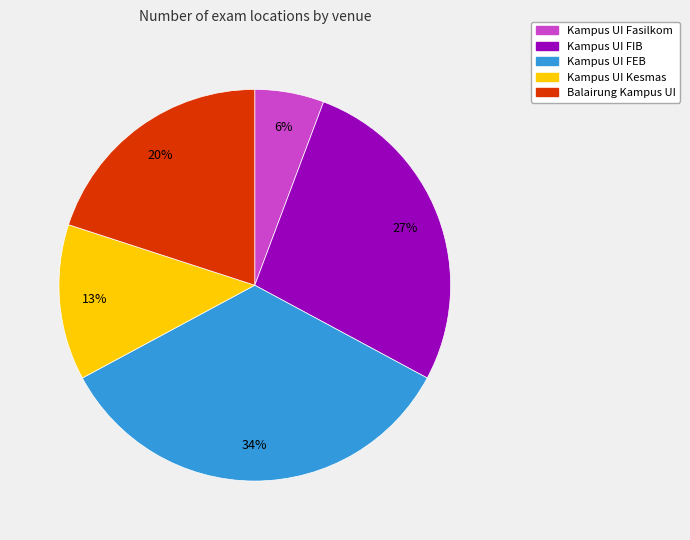

Does Kampus UI Fasilkom account for over 50% of the chart?

No